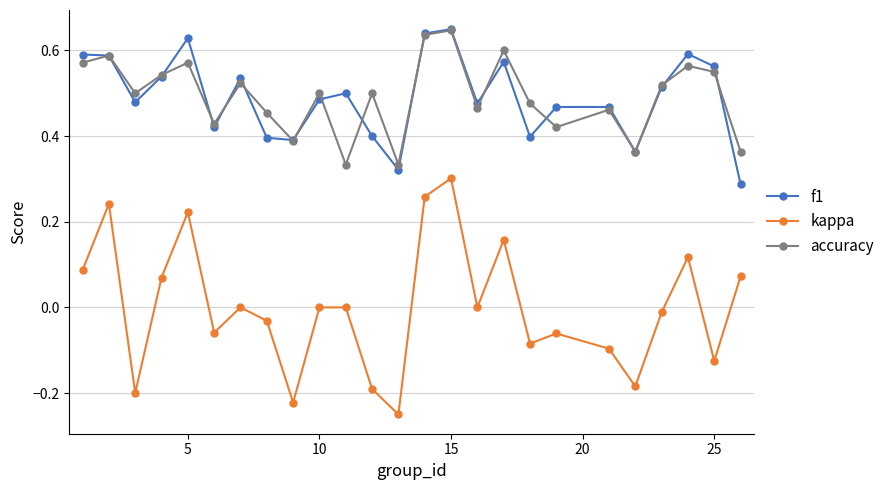

How many interior local valleys does the kappa series have?

8